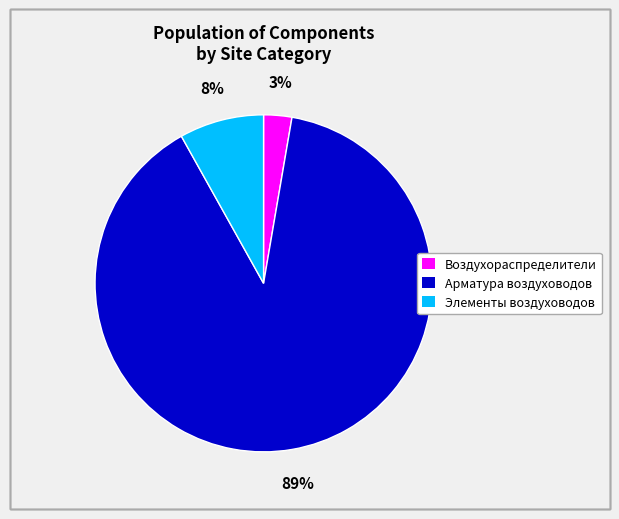

To the nearest percent, what is the average slice percentage?

33%